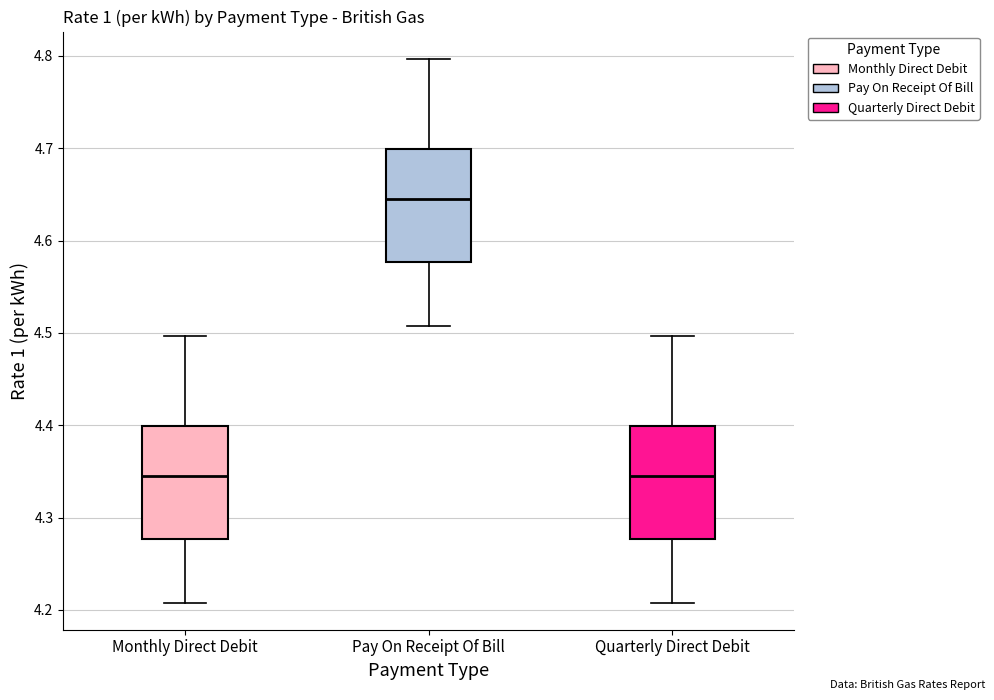

Reading left to right, transcribe this box plot: for each box, give where its median line is, the range the box spans, and where its two whiskers end, as read against the y-axis. The values are not printed on the chart, so give them approximately, as read against the axis.

Monthly Direct Debit: median 4.35, box 4.28 to 4.40, whiskers 4.21 to 4.50
Pay On Receipt Of Bill: median 4.65, box 4.58 to 4.70, whiskers 4.51 to 4.80
Quarterly Direct Debit: median 4.35, box 4.28 to 4.40, whiskers 4.21 to 4.50